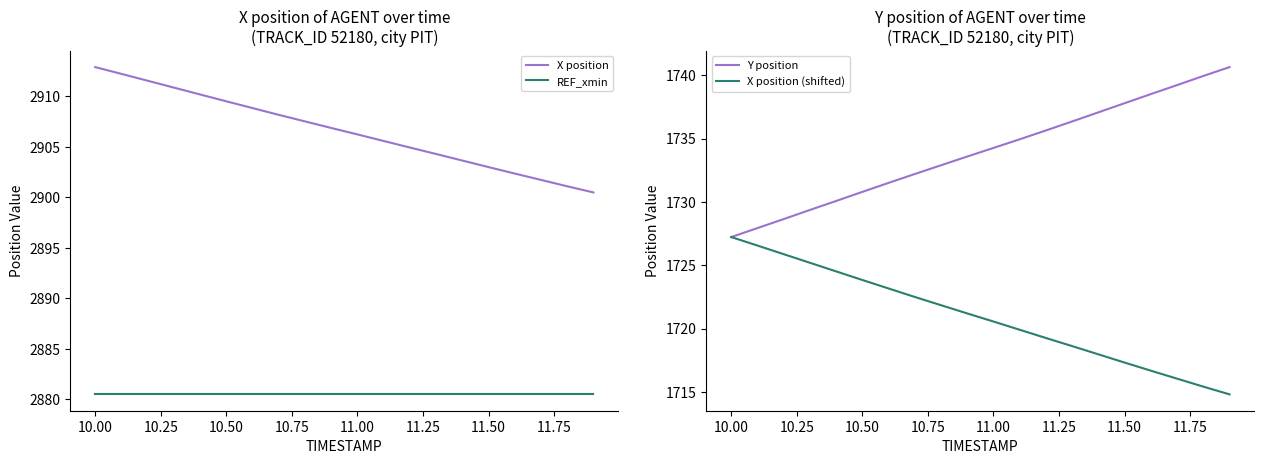

Is it true that X position equals 4314.3 at 11.50?

False